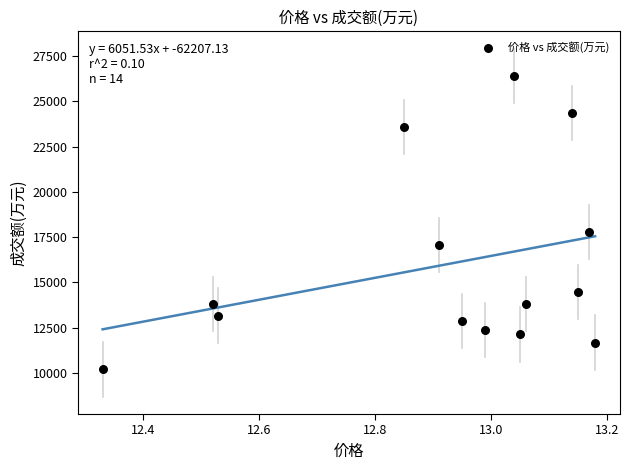

What is the range of Y values (max minus min)?

16227